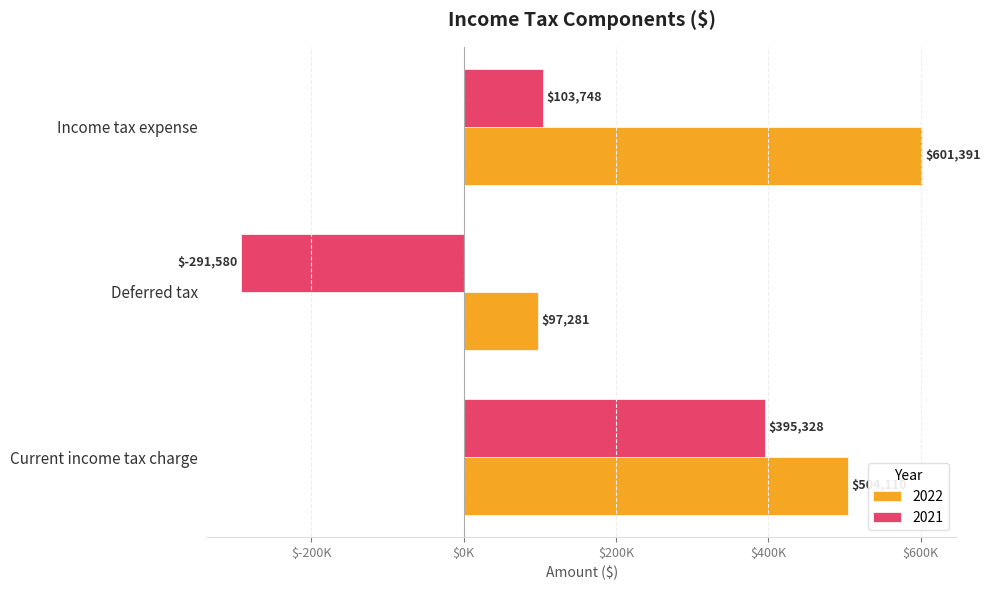

Which series has the largest total across all categories?

2022